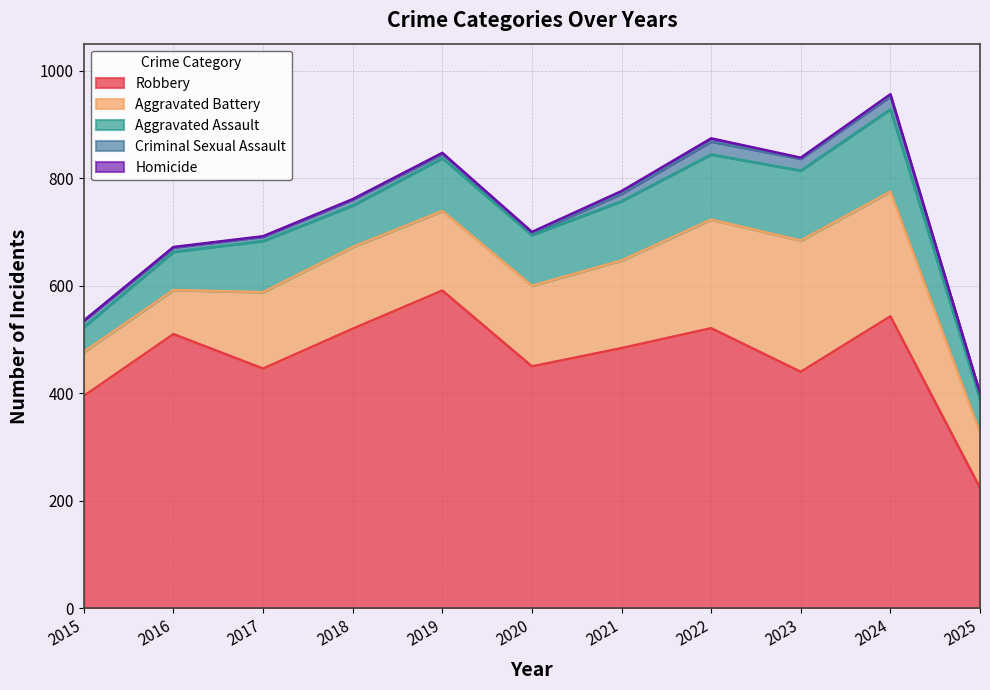

Is it true that Criminal Sexual Assault equals 2 at 2025?

False